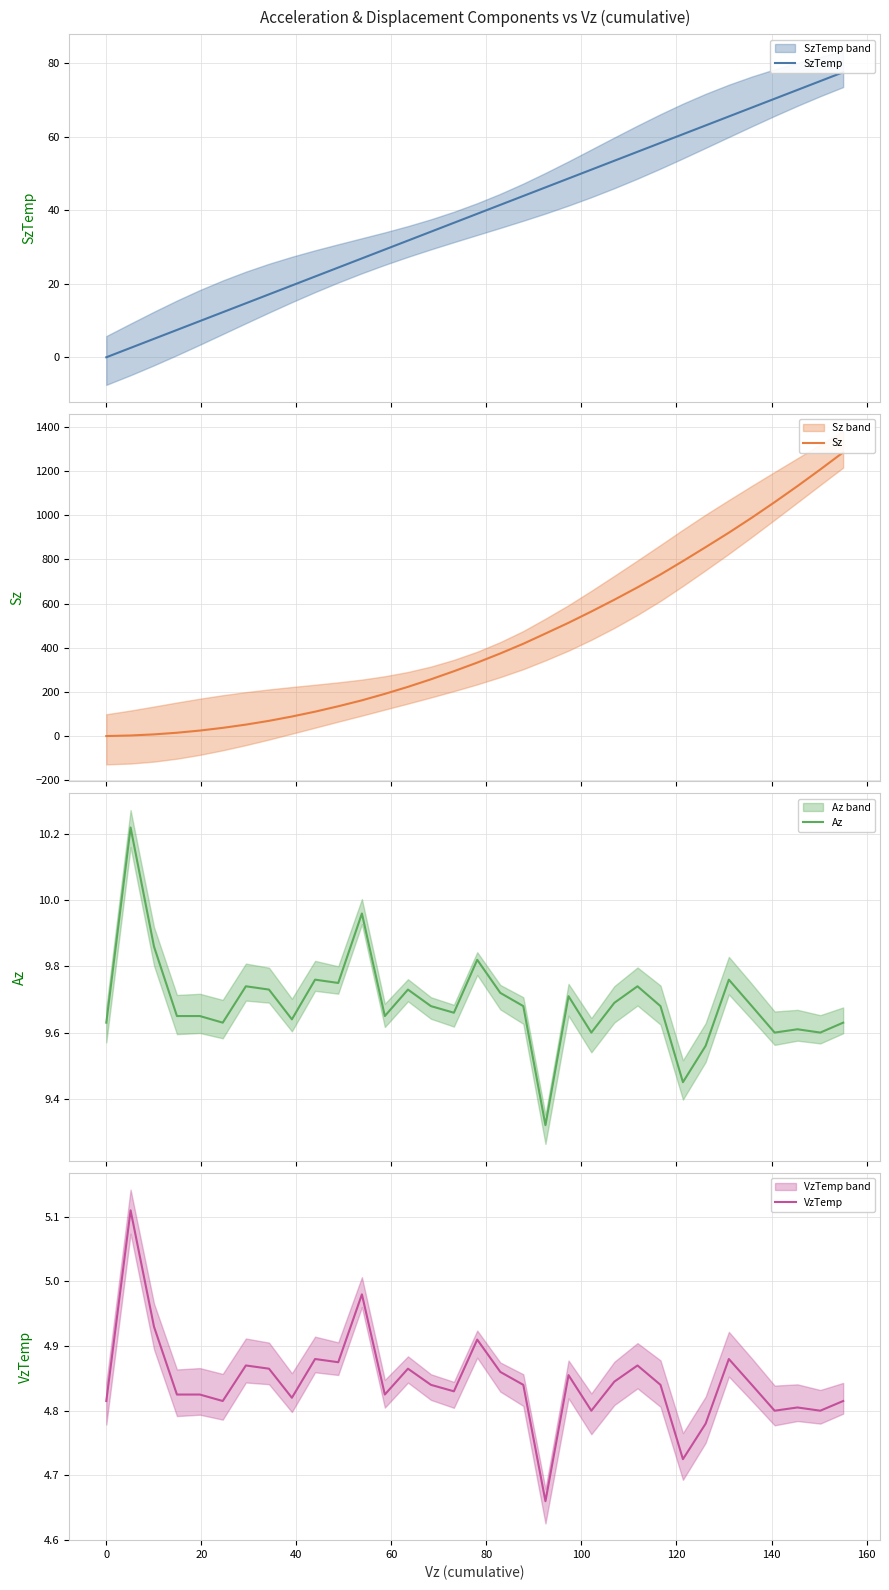

How many lines are shown in the chart?

4